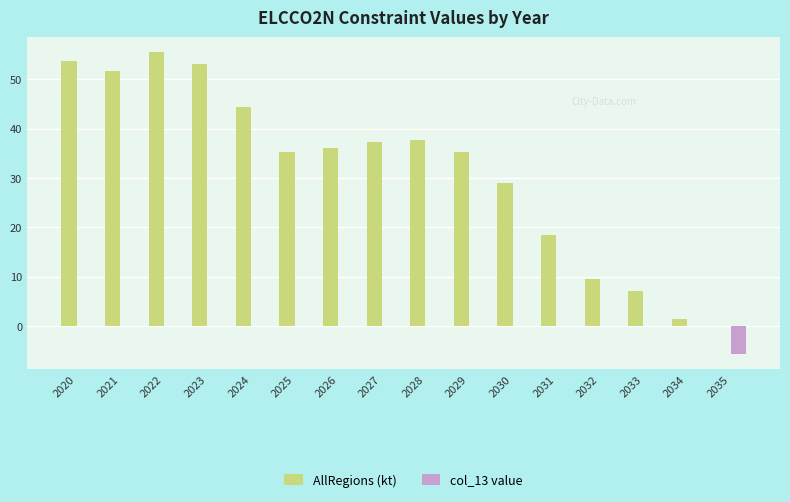

What is the spread (max minus min) of values at 2031?

18.5